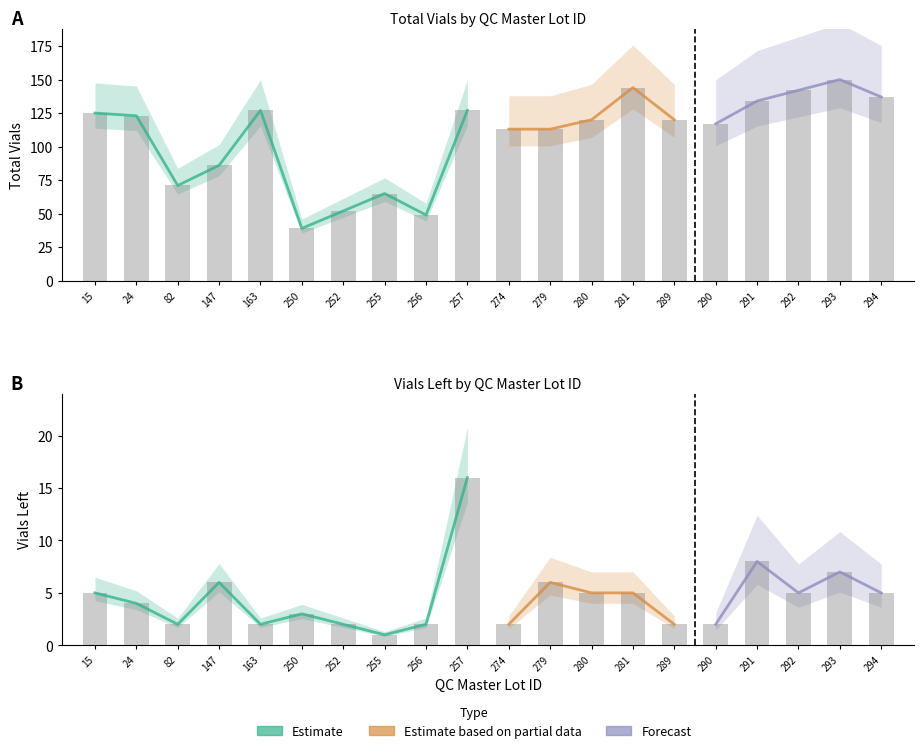

Is the value of Total Vials at 250 greater than the value of Vials Left at 292?

Yes